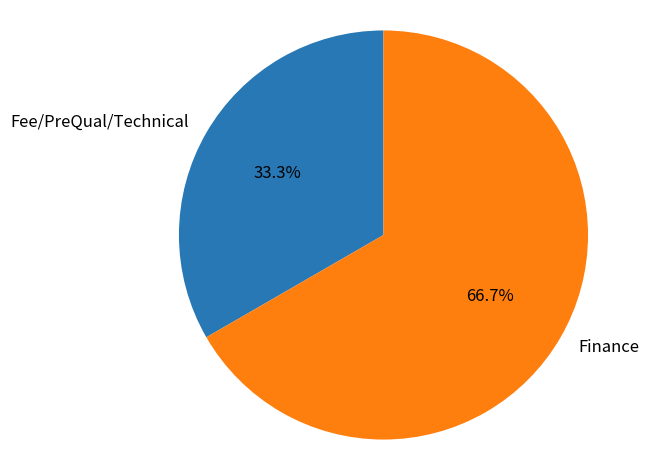

Is Finance the majority of the pie?

Yes